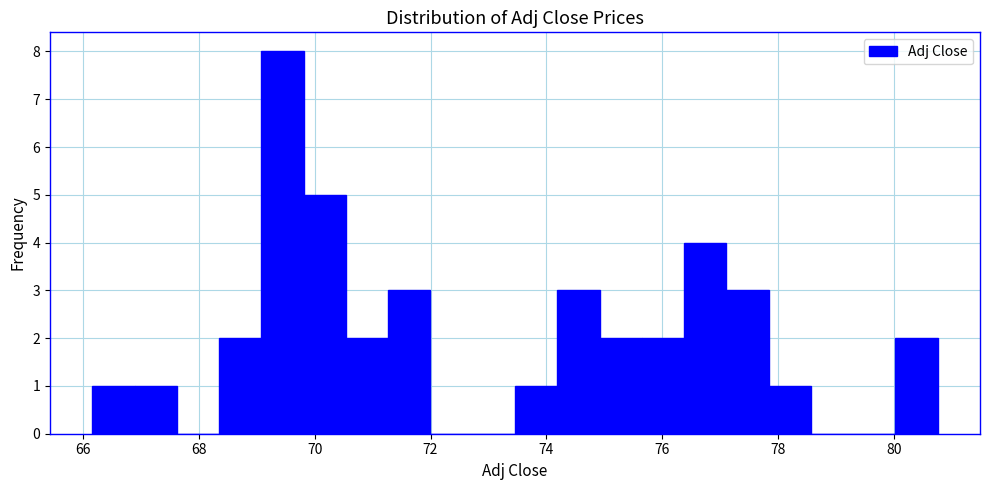

Read against the x-axis, roughly where is the centre of the tallest bar?

69.4